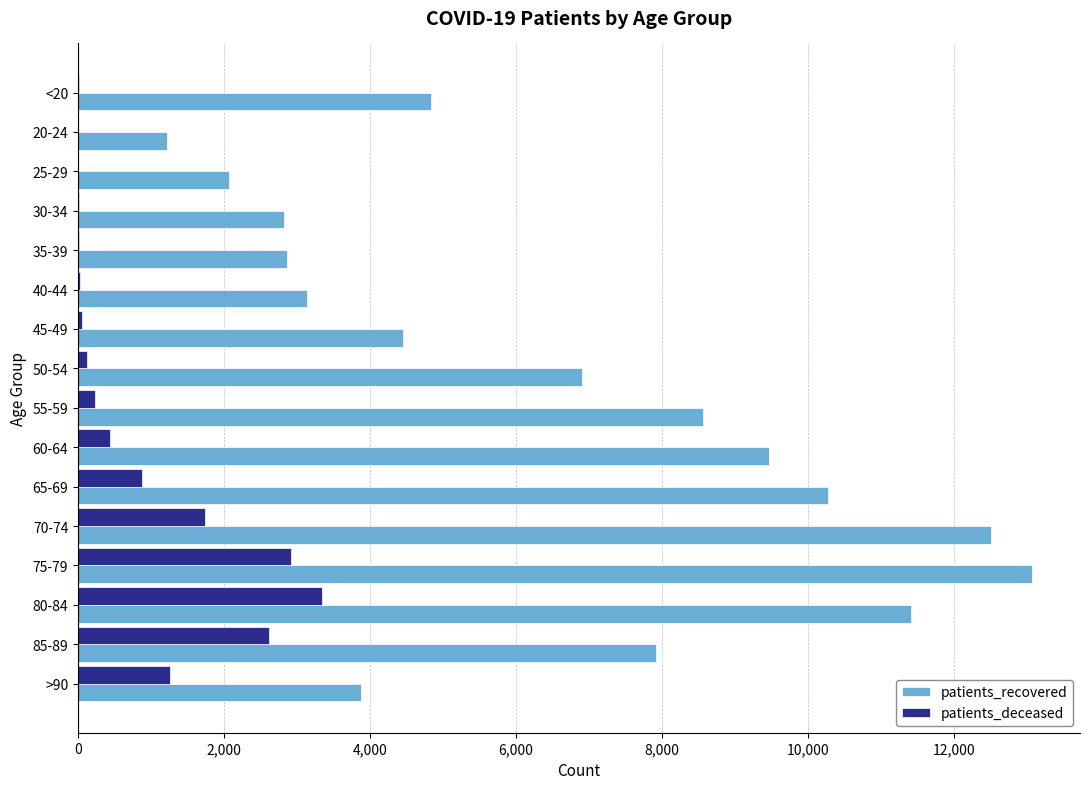

Which series has the largest total across all categories?

patients_recovered